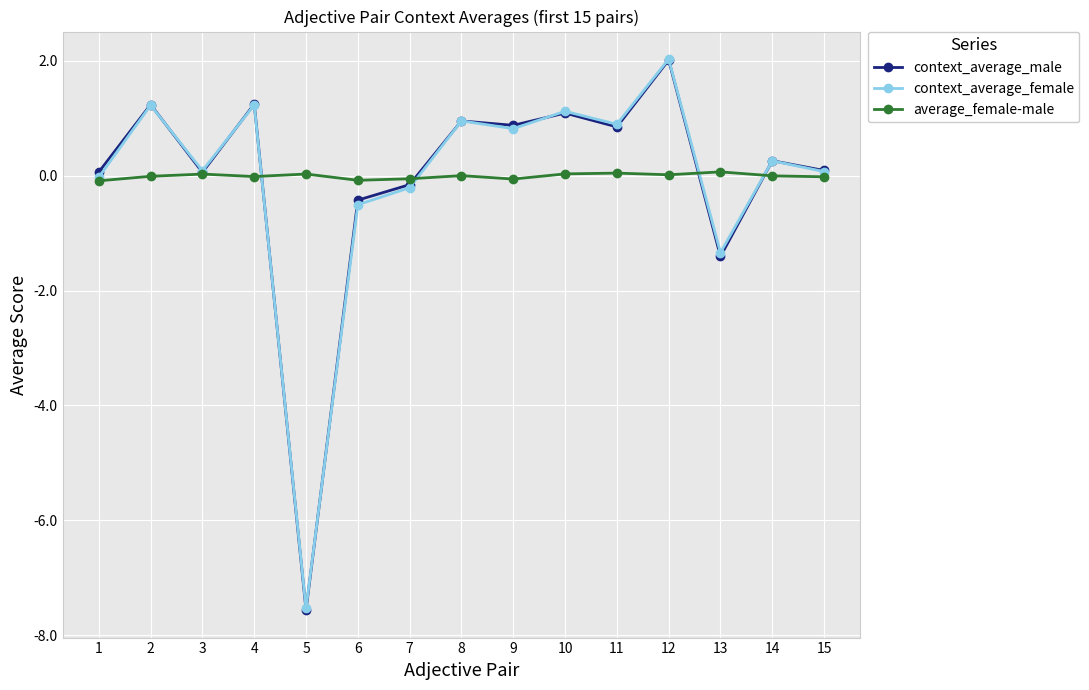

What is the average value of the context_average_female series?

-0.1